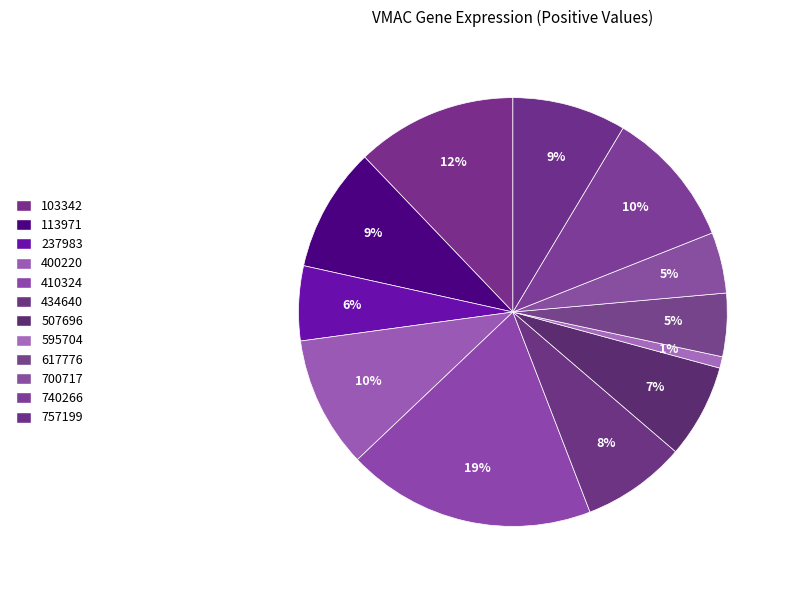

Is 700717 the majority of the pie?

No